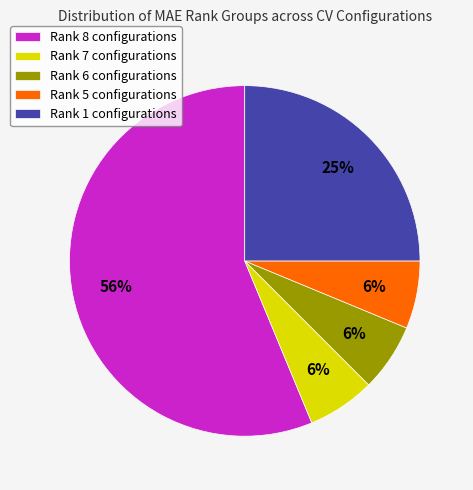

How many segments does this pie chart have?

5